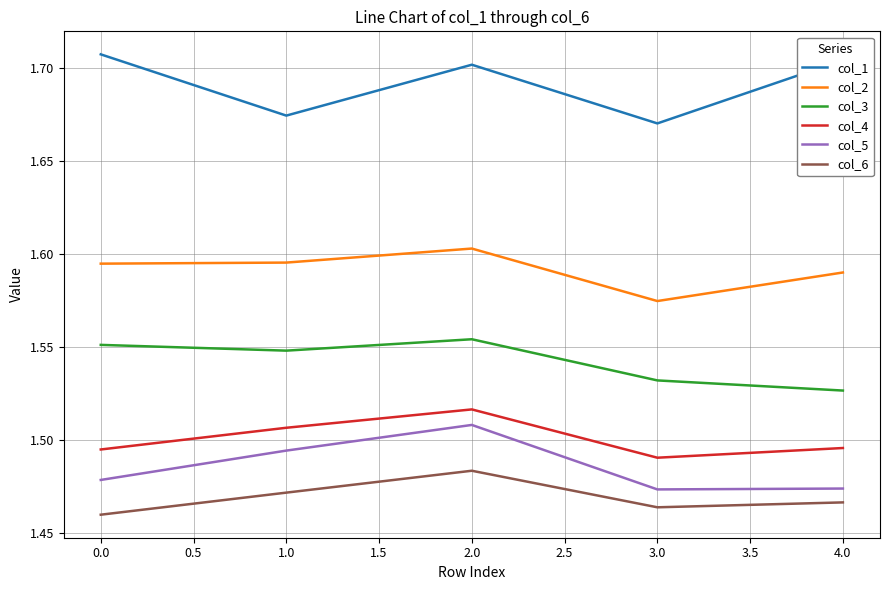

Rank the series by their maximum value, from lowest to highest.

col_6, col_5, col_4, col_3, col_2, col_1